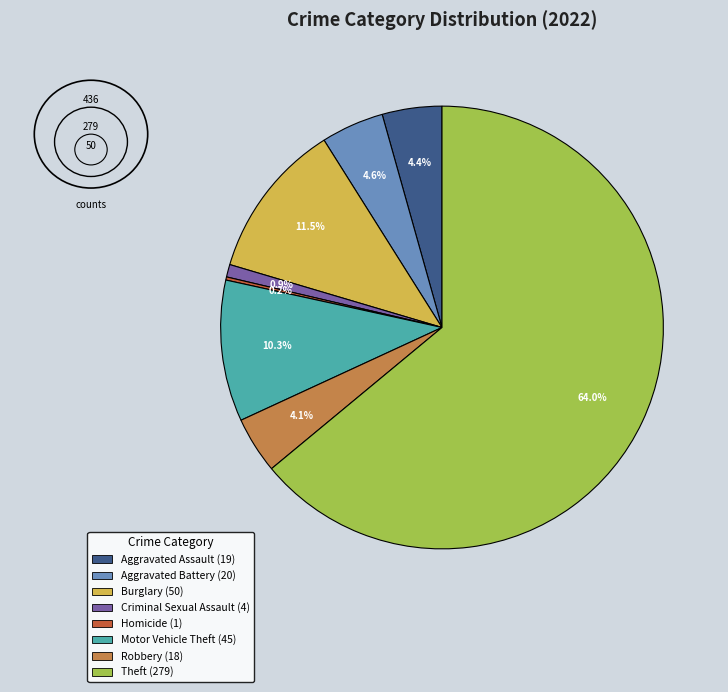

Does any single category account for the majority?

Yes